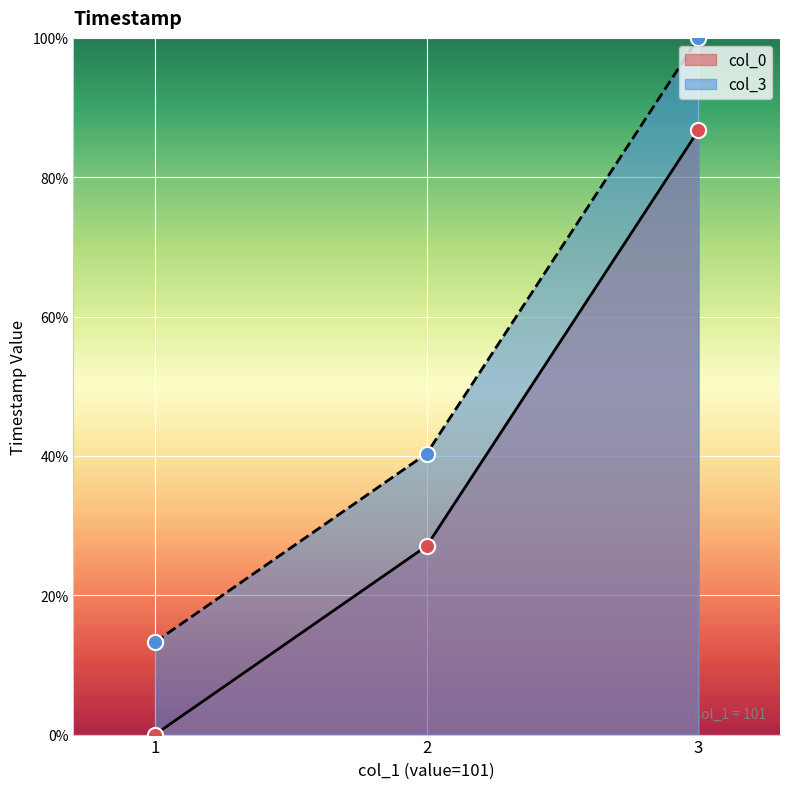

What are all the series names shown in the legend?

col_0, col_3